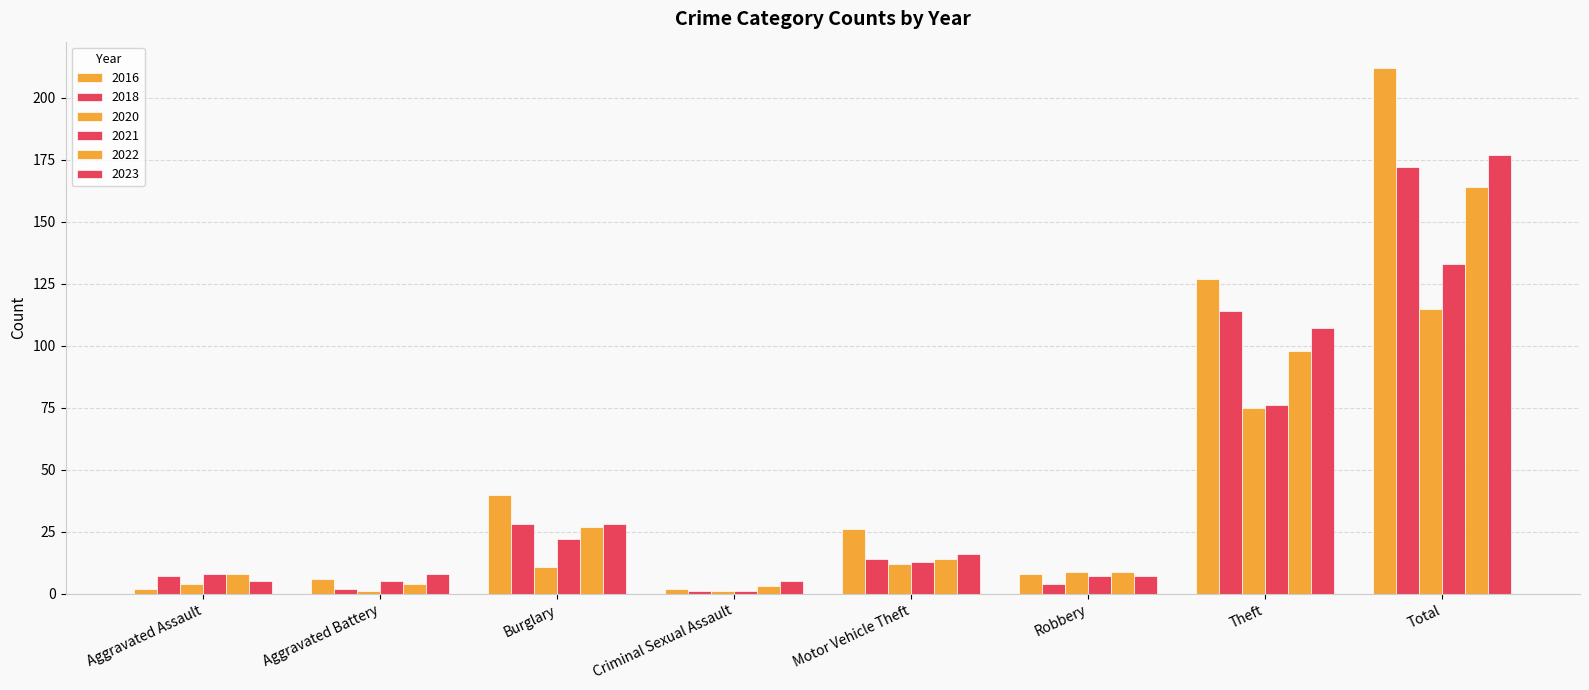

What is the minimum value for 2020?

1